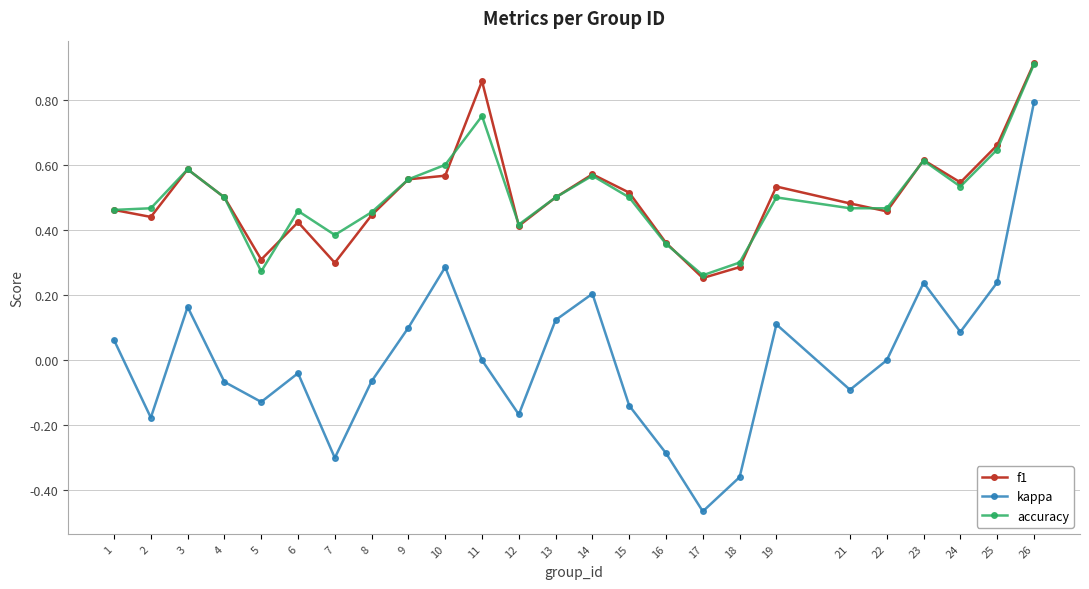

What is the total value across all series at 3?

1.3